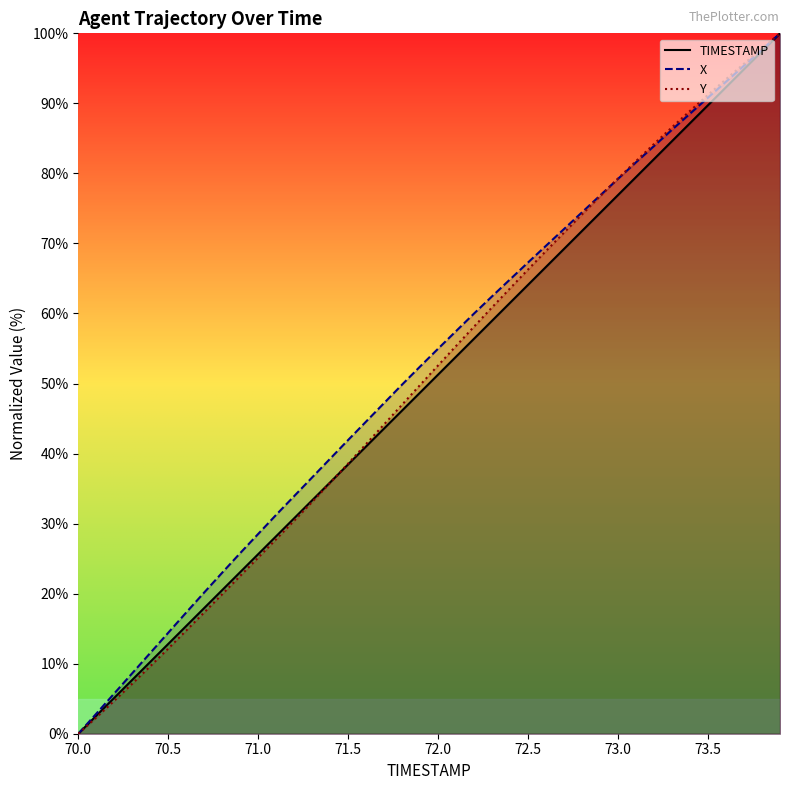

At which category does the chart reach its minimum across all series?

70.0